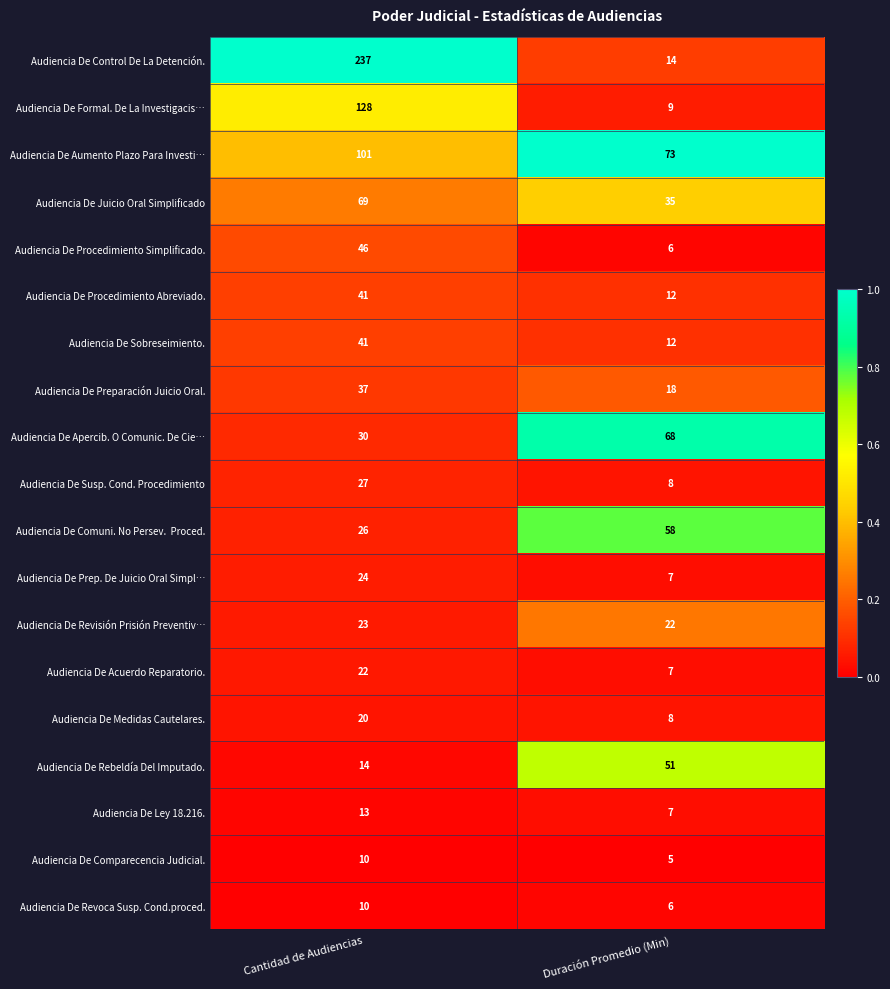

Which category has the highest value in the Audiencia De Acuerdo Reparatorio. series?

Cantidad de Audiencias